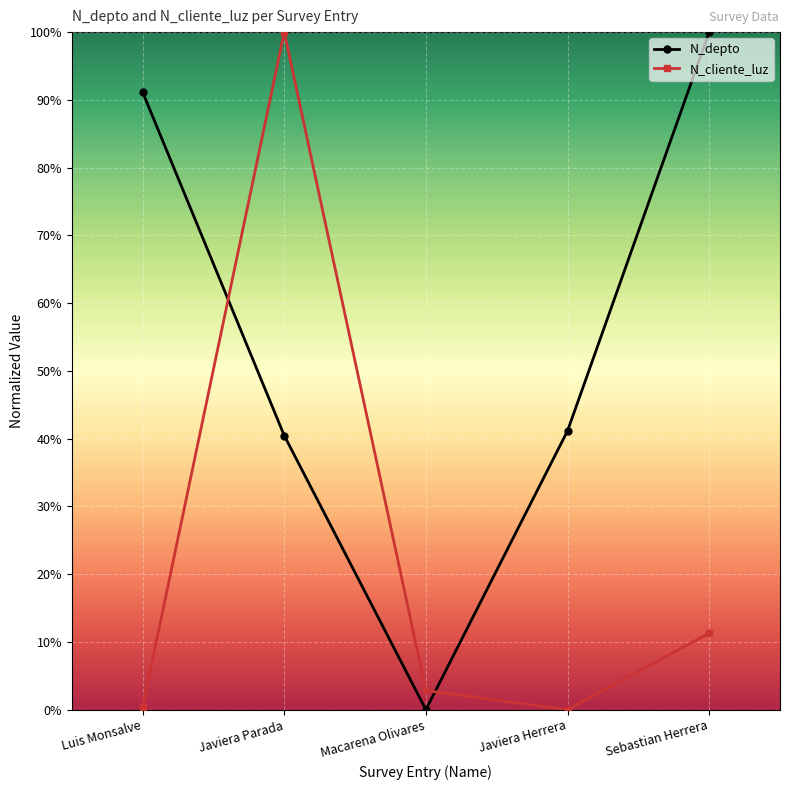

What are all the series names shown in the legend?

N_depto, N_cliente_luz